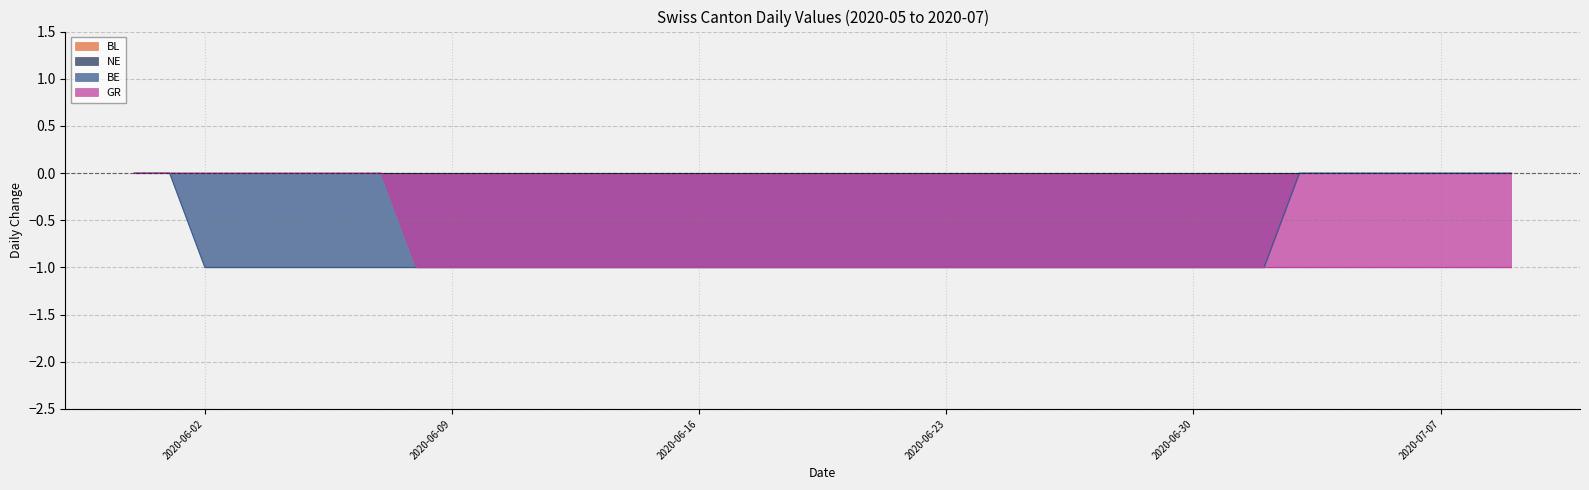

Which category has the lowest value across all series?

2020-06-02